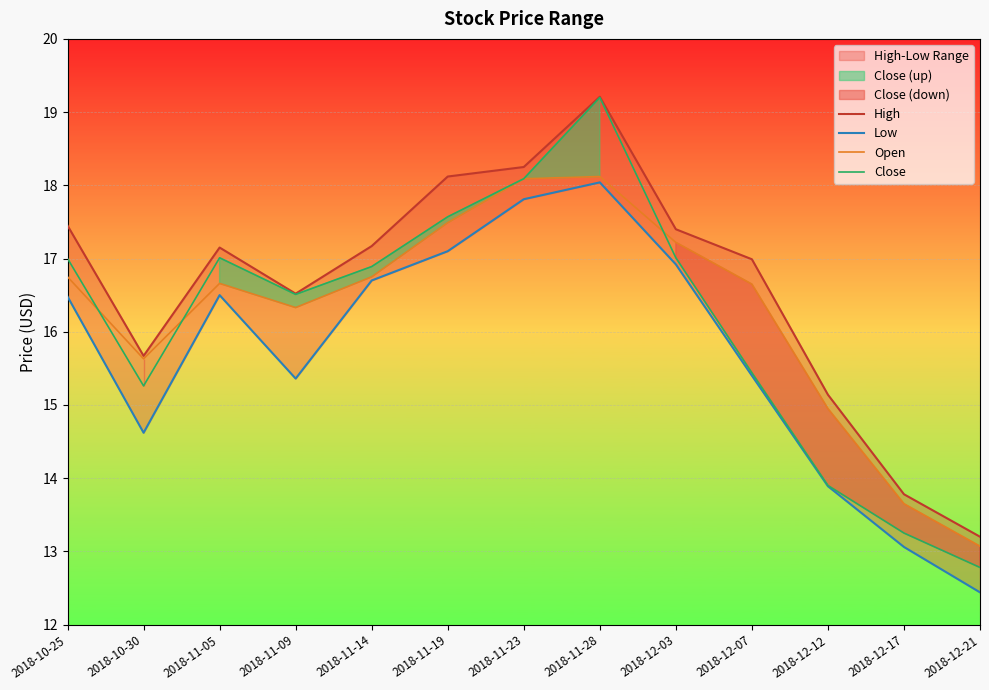

At which label does Close first exceed 16?

2018-10-25